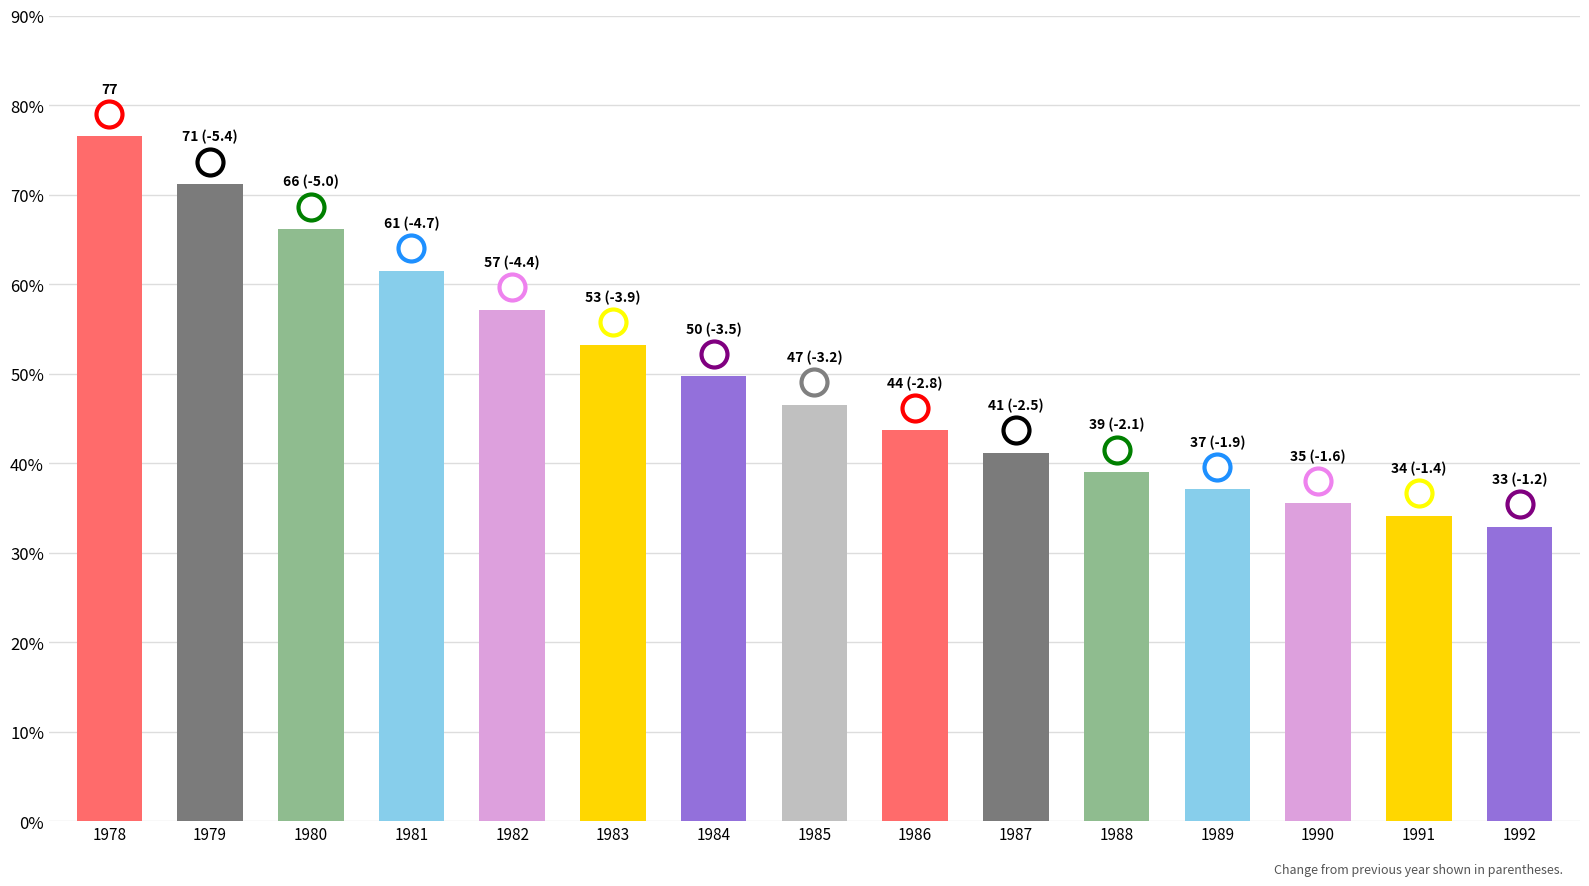

What is the change in value from 1978 to 1984?

-26.9